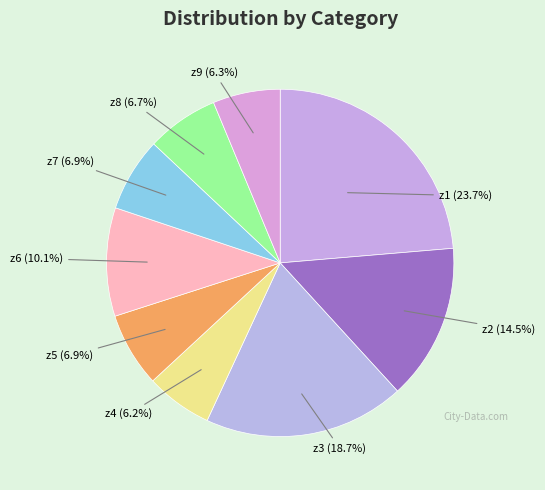

What percentage do z9 and z6 together represent?

16.4%